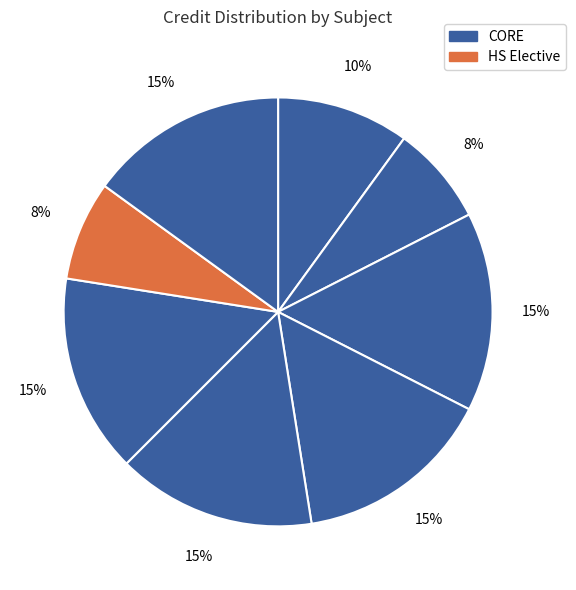

How many segments does this pie chart have?

8